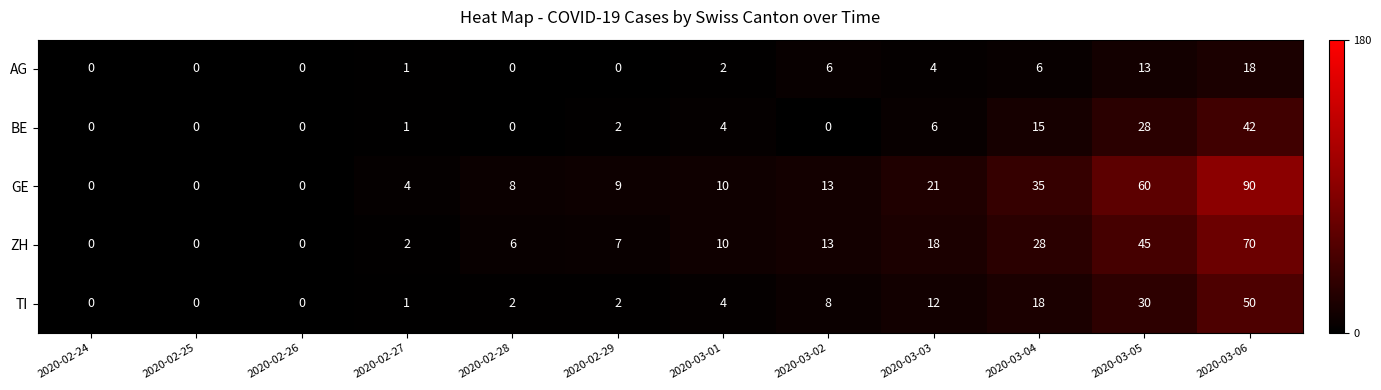

Which series has the largest total across all categories?

GE